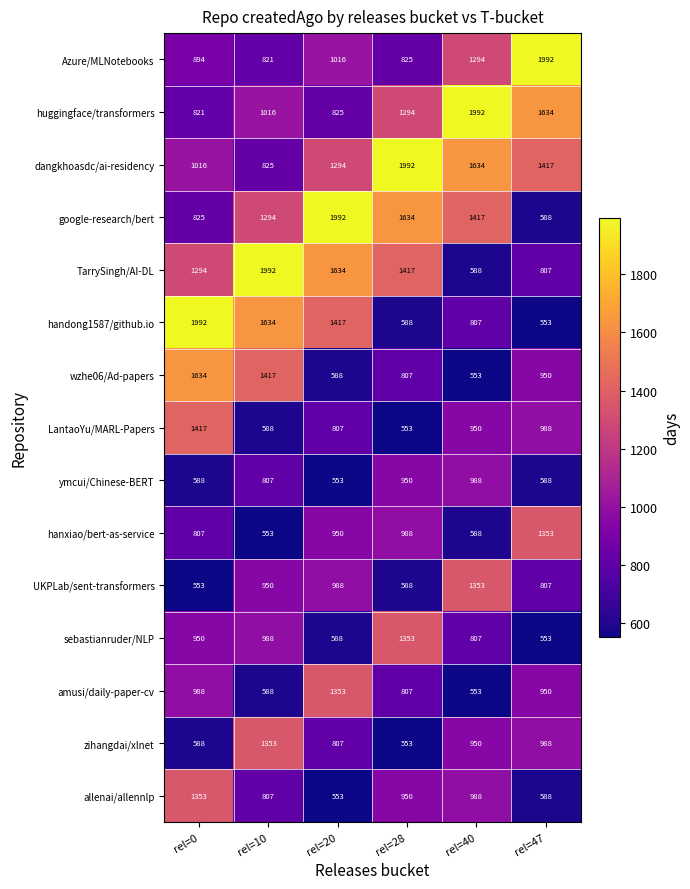

List the labels in order of LantaoYu/MARL-Papers value, smallest first.

rel=28, rel=10, rel=20, rel=40, rel=47, rel=0